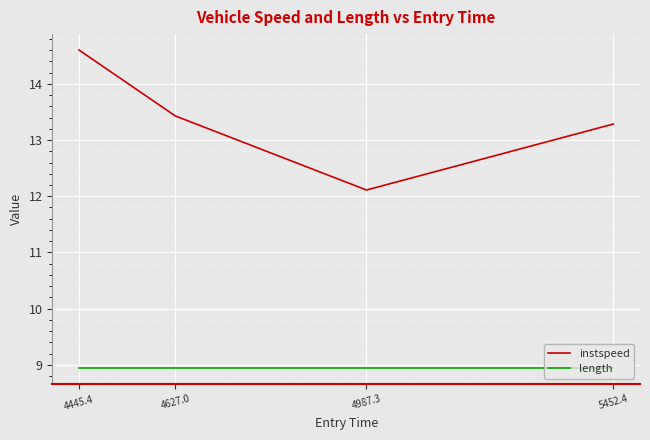

Which category has the highest value in the instspeed series?

4445.4